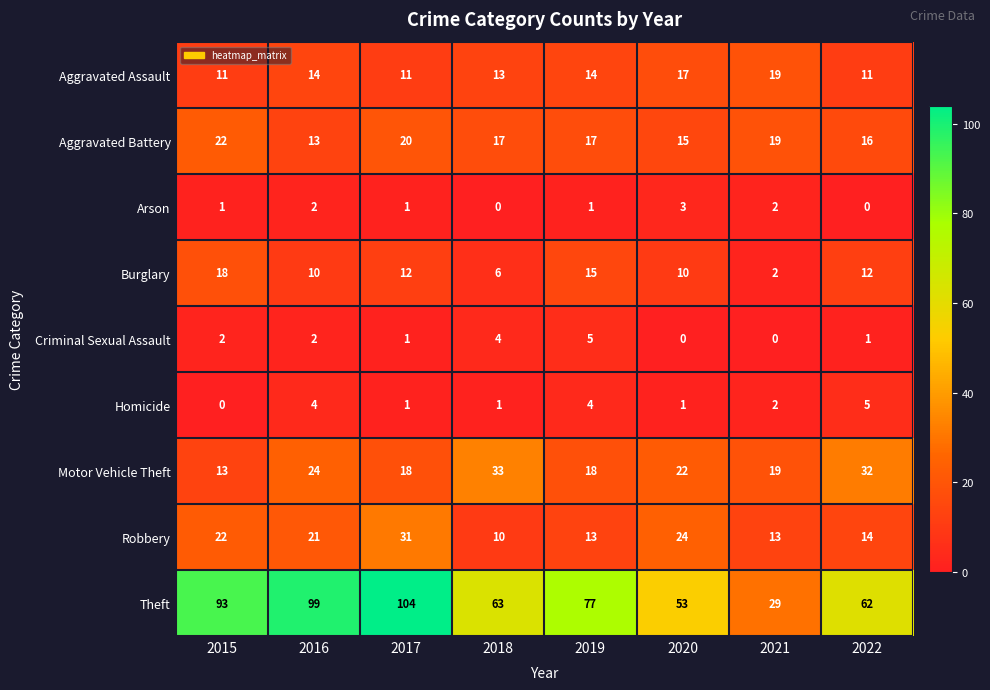

Which series has the largest total across all categories?

Theft